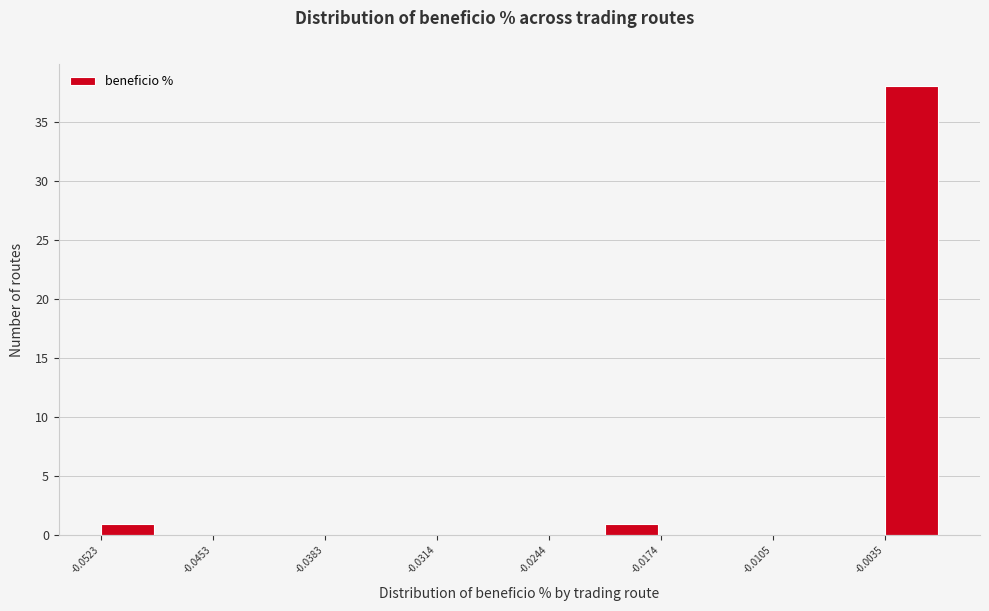

Read against the x-axis, roughly where is the centre of the tallest bar?

-0.002